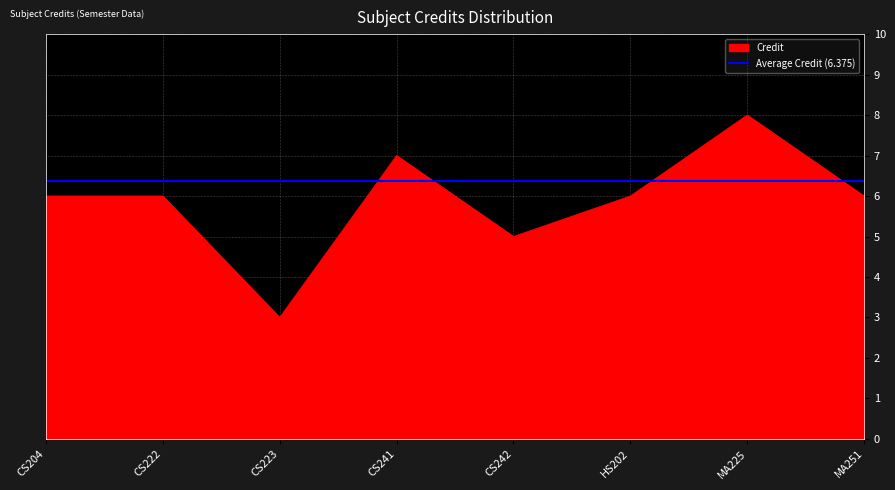

What is the average value?

6